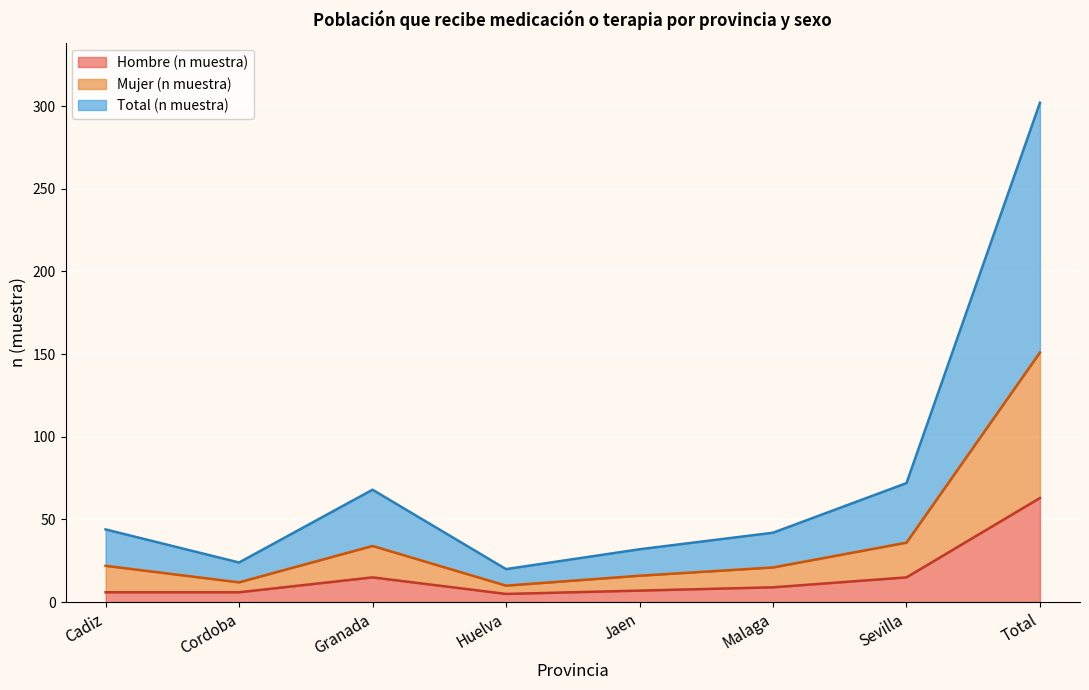

Where does the Hombre (n muestra) series first go above 9?

Granada